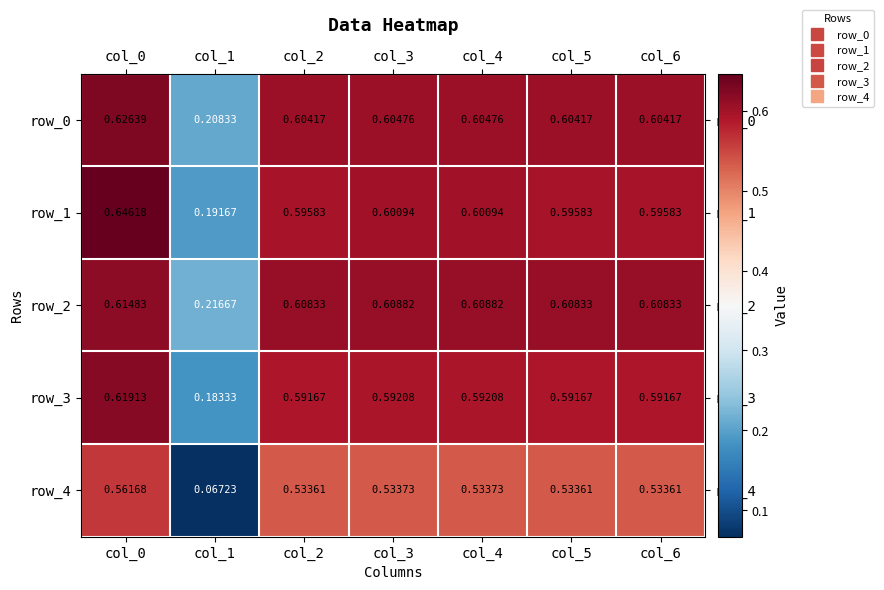

Which category has the lowest value across all series?

col_1